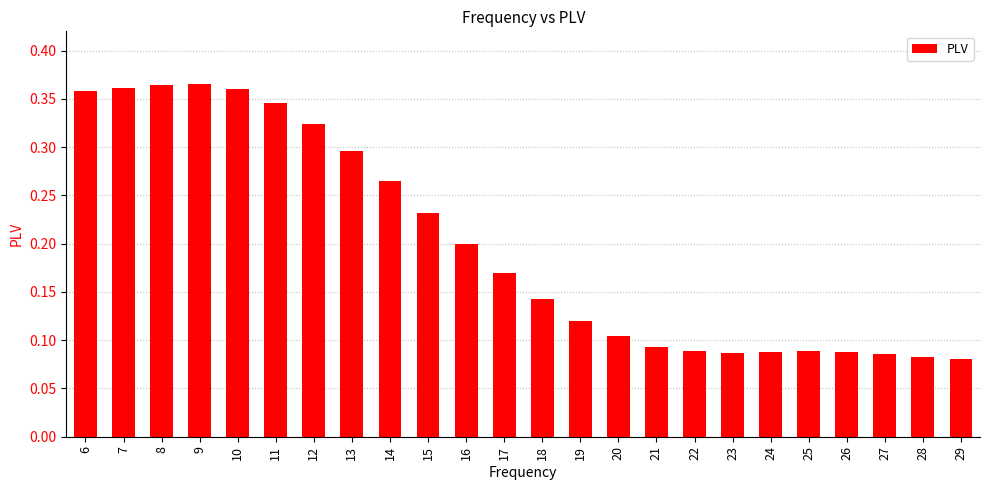

Count the values in the range 0 to 1.

24